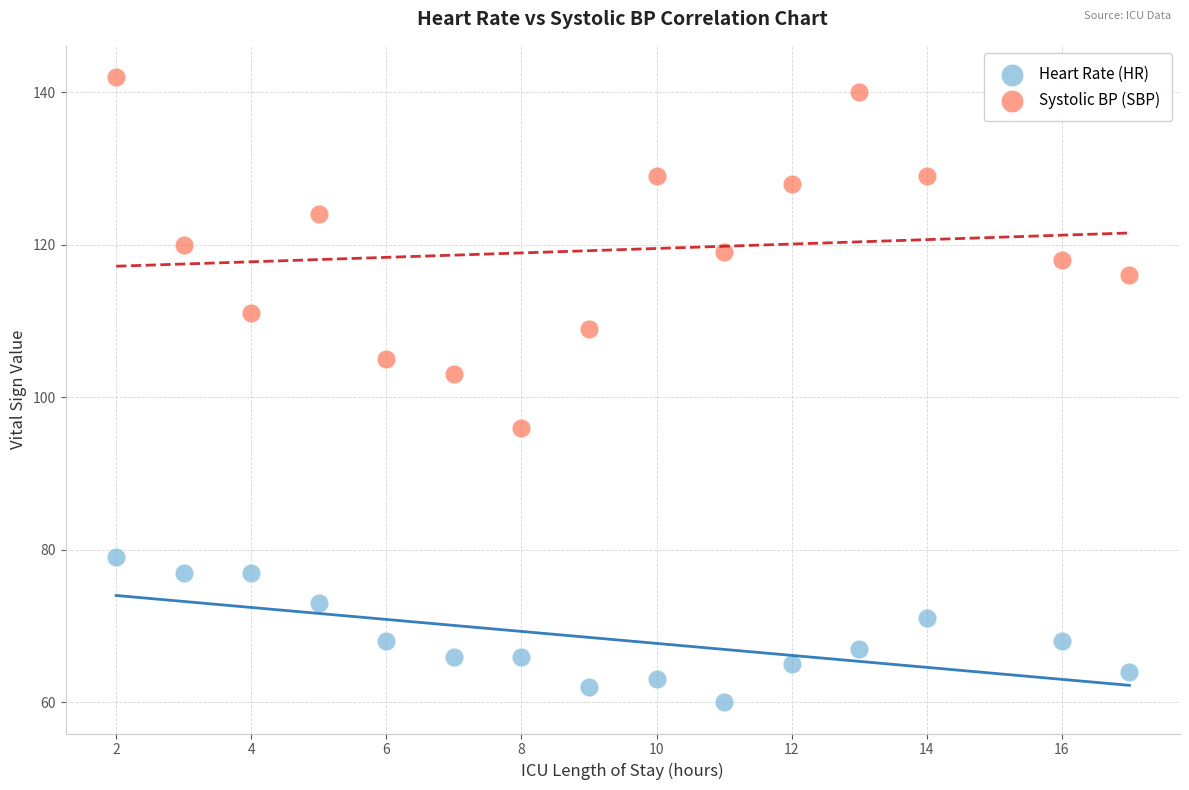

Which series has the widest spread of Y values?

Systolic BP (SBP)